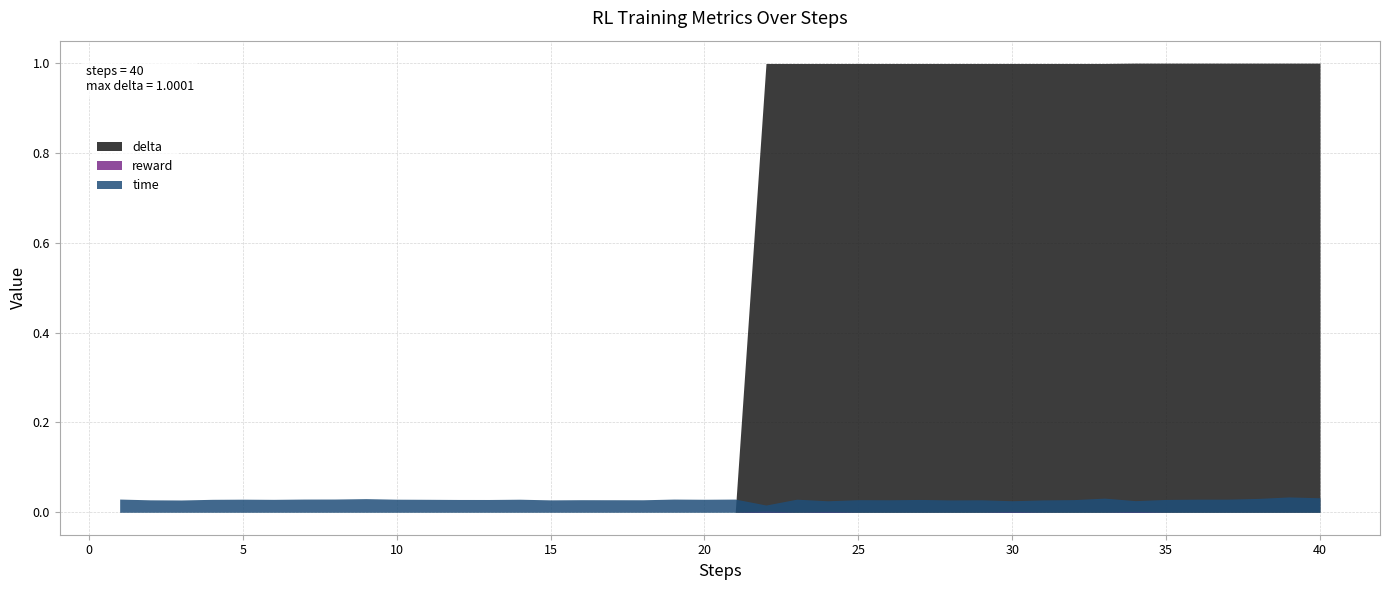

Is the value of delta at 6 greater than the value of reward at 14?

Yes